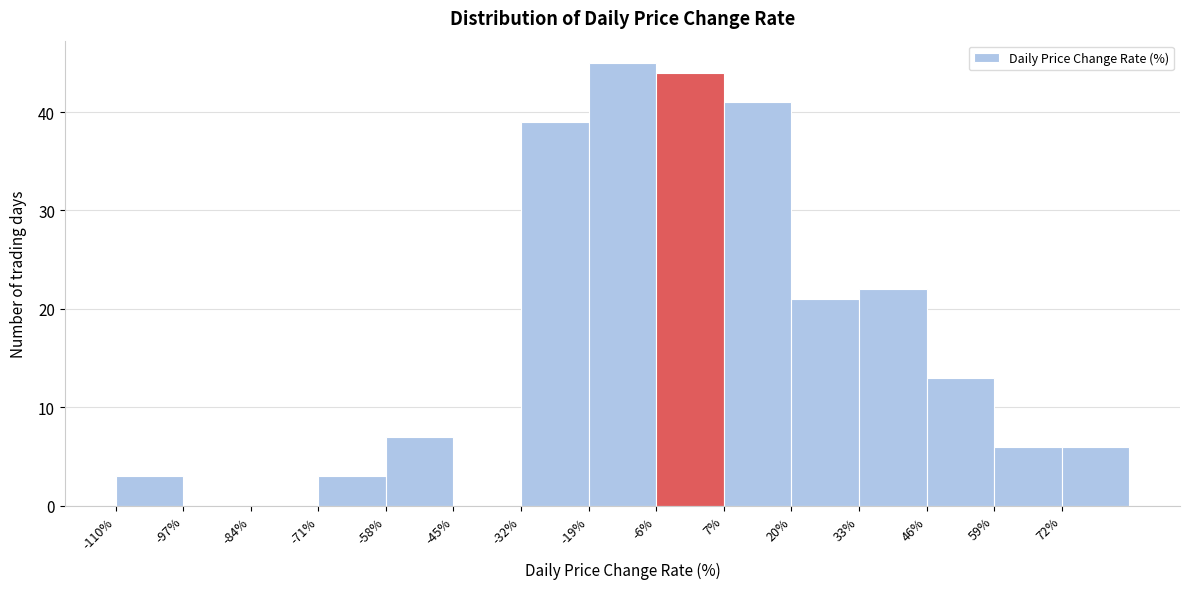

Over which range of the x-axis is the bar tallest?

-19 to -6